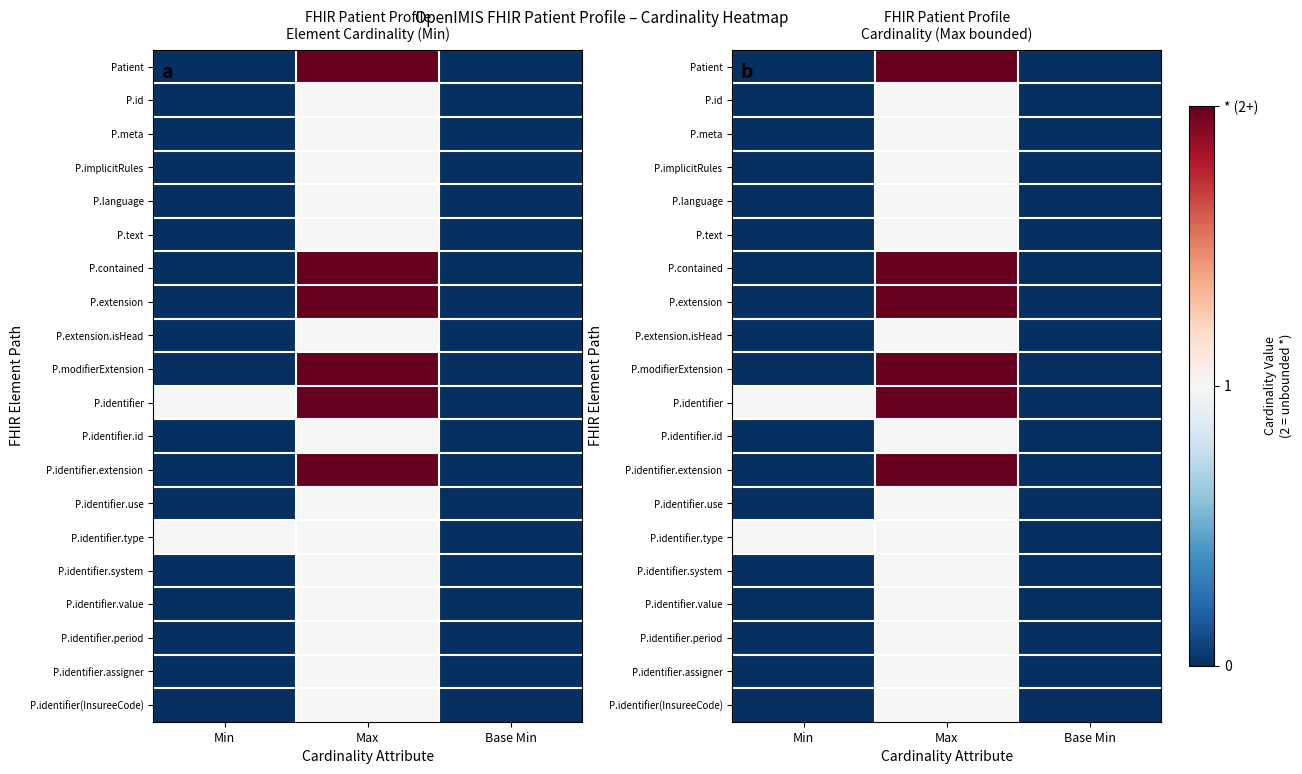

What is the difference between the highest and lowest values at Min?

1